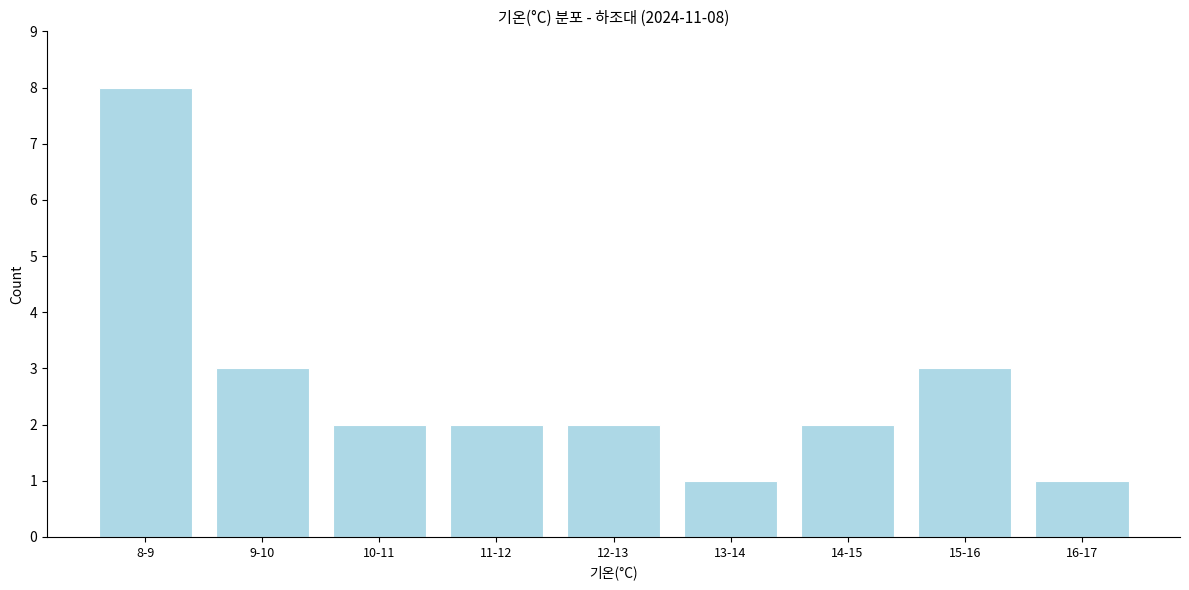

Reading right to left, list all the values displayed in this chart.

16-17=1	15-16=3	14-15=2	13-14=1	12-13=2	11-12=2	10-11=2	9-10=3	8-9=8